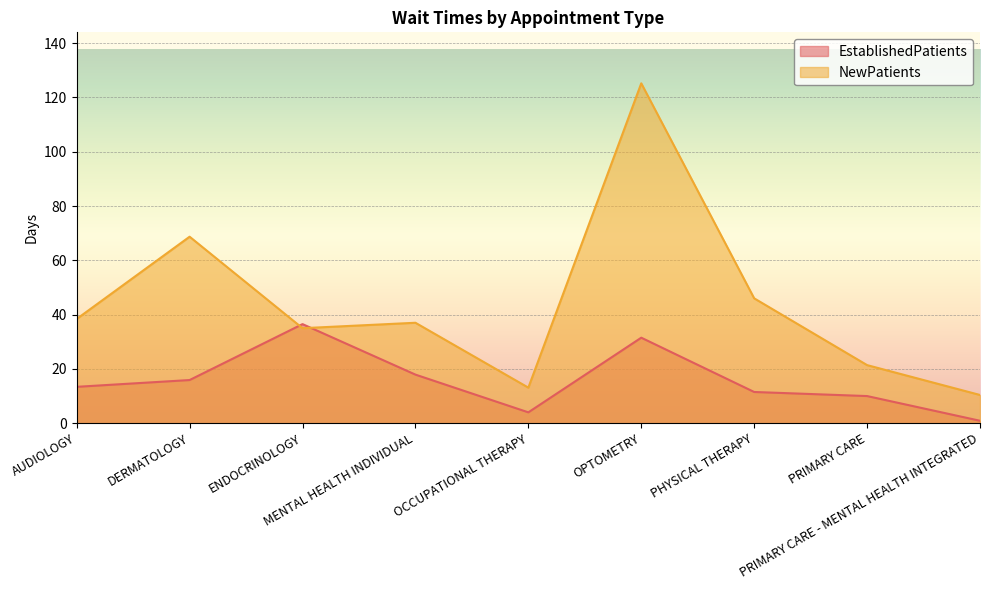

Reading right to left, what are all the values shown in this chart?

EstablishedPatients: 0.9	10.0	11.5	31.5	4.0	17.9	36.5	15.9	13.4
NewPatients: 10.4	21.4	46.0	125.2	13.1	37.0	35.0	68.7	38.4